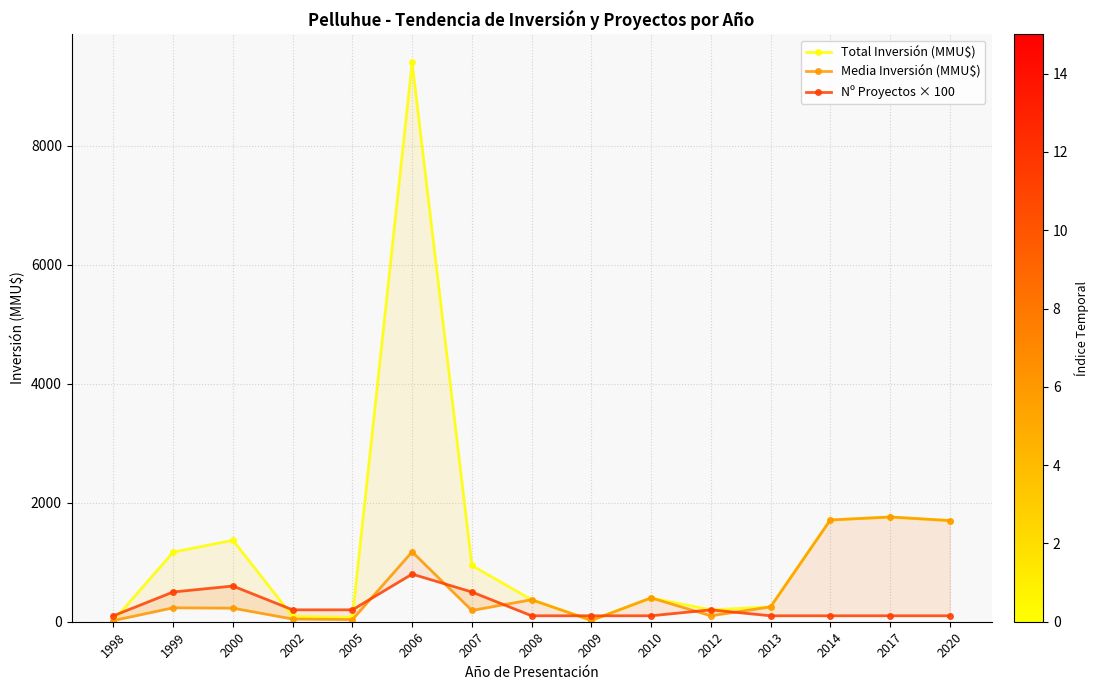

Where is the first local minimum for Total Inversión (MMU$)?

2005